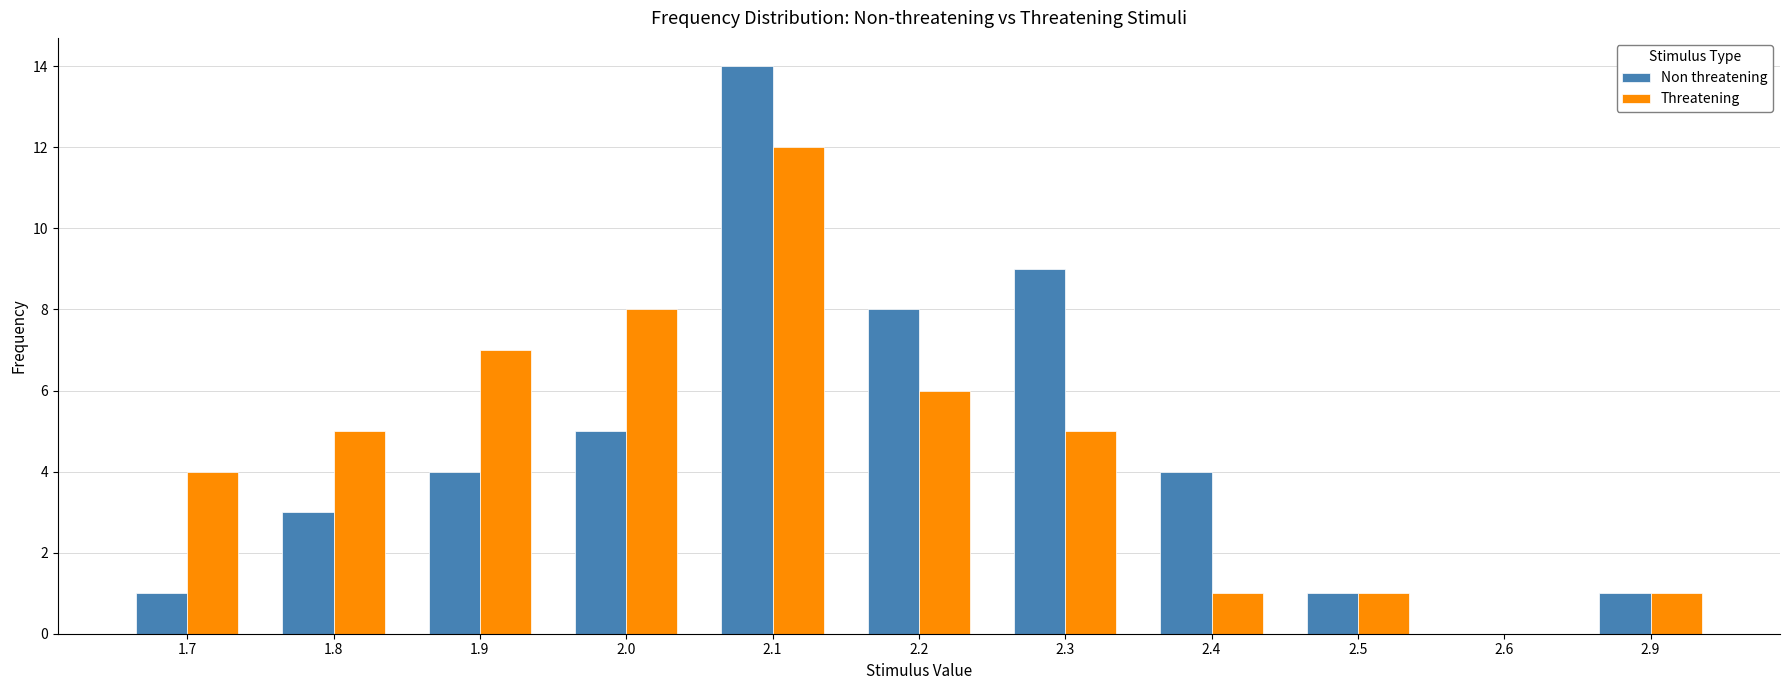

The value of Threatening at 1.8 is 3. True or false?

False